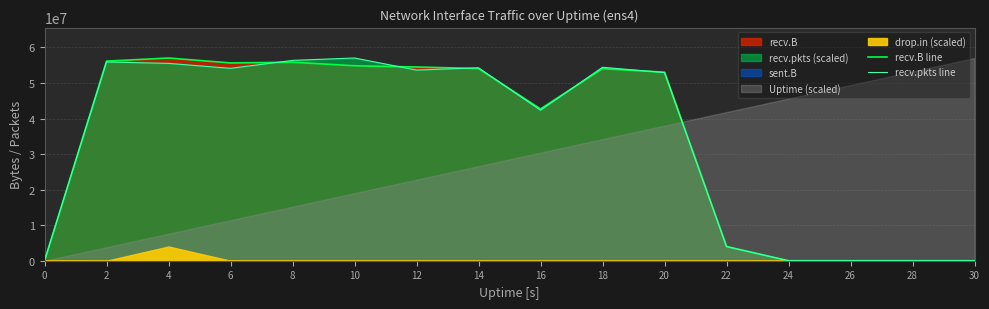

Which series has the largest range (max minus min)?

recv.B line